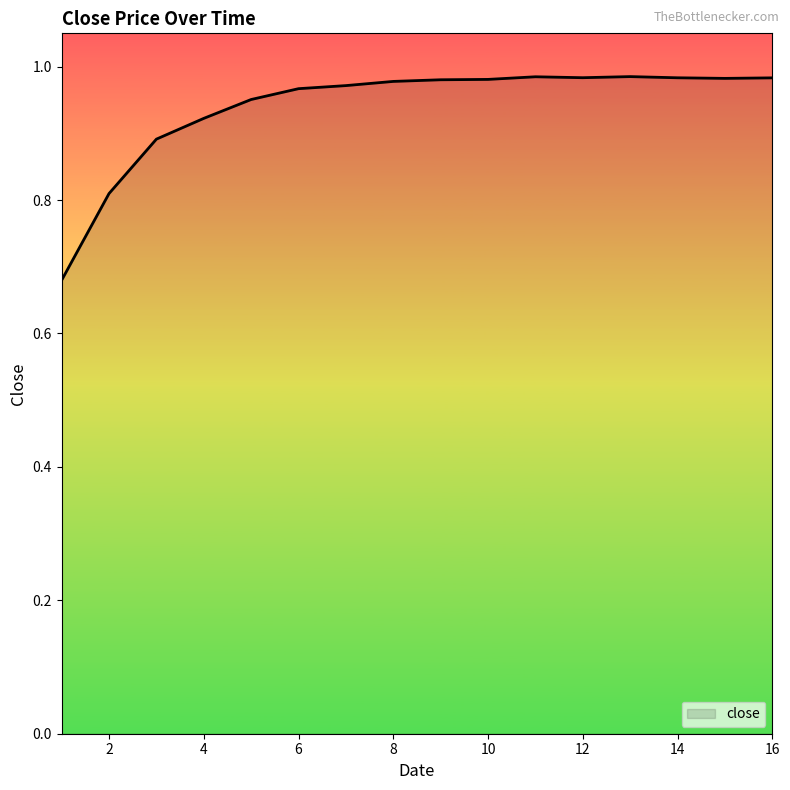

What is the difference between the maximum and minimum values?

0.3